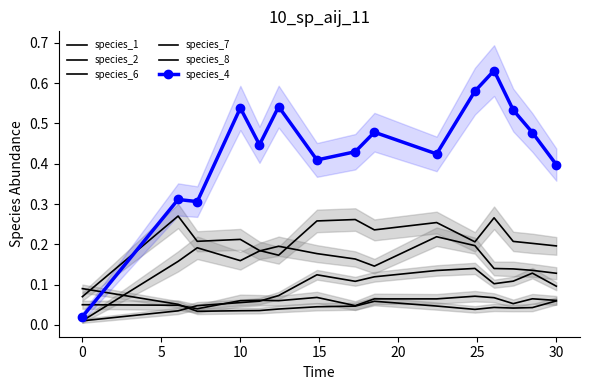

Is it true that species_1 equals 0.1 at 35?

False